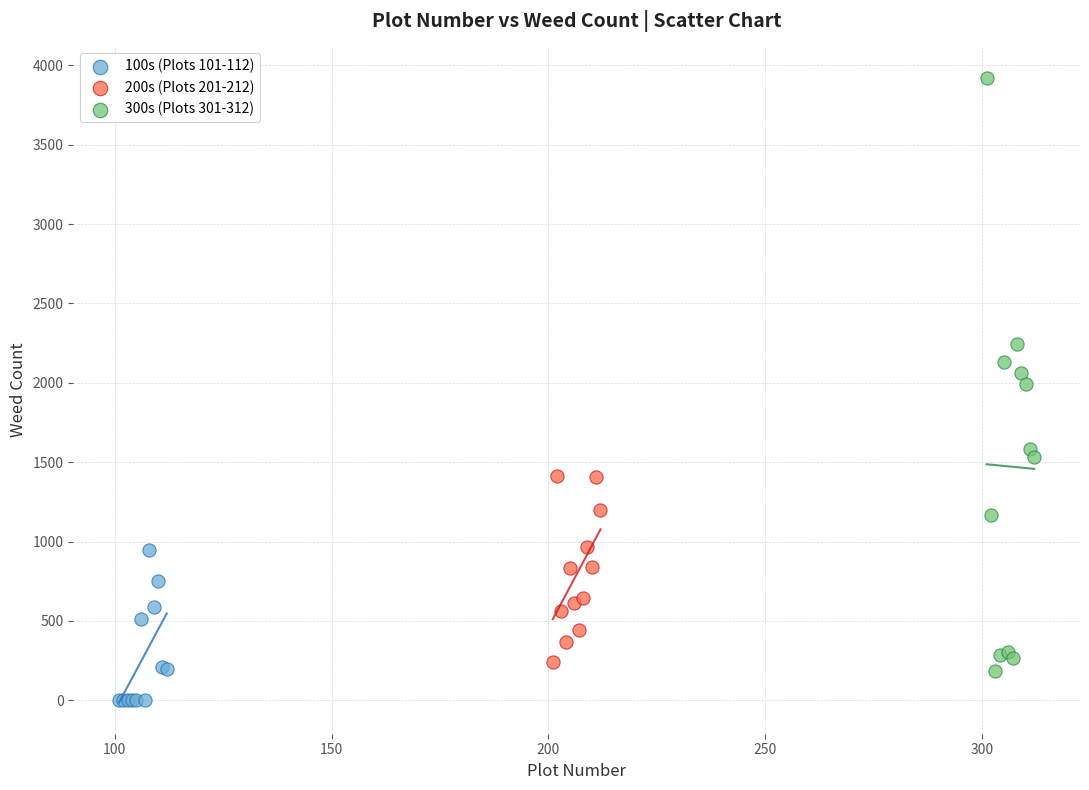

Which series reaches the maximum Y coordinate?

300s (Plots 301-312)